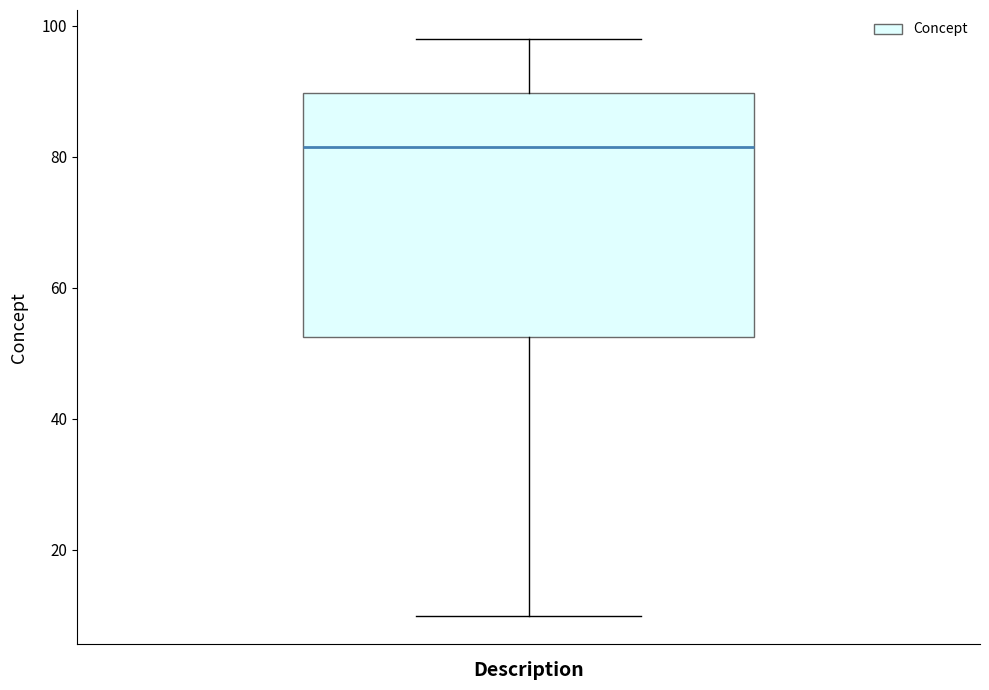

Transcribe this box plot: give where the median line is, the range the box spans, and where the two whiskers end, as read against the y-axis. The values are not printed on the chart, so give them approximately, as read against the axis.

median 82, box 52 to 90, whiskers 10 to 98